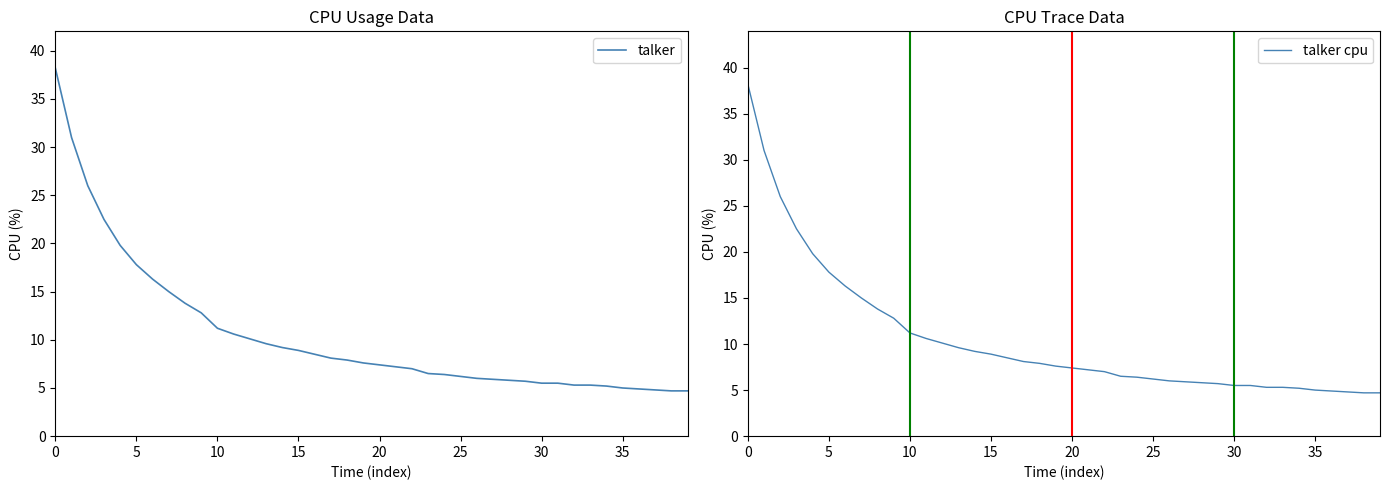

What is the maximum value for talker?

38.2